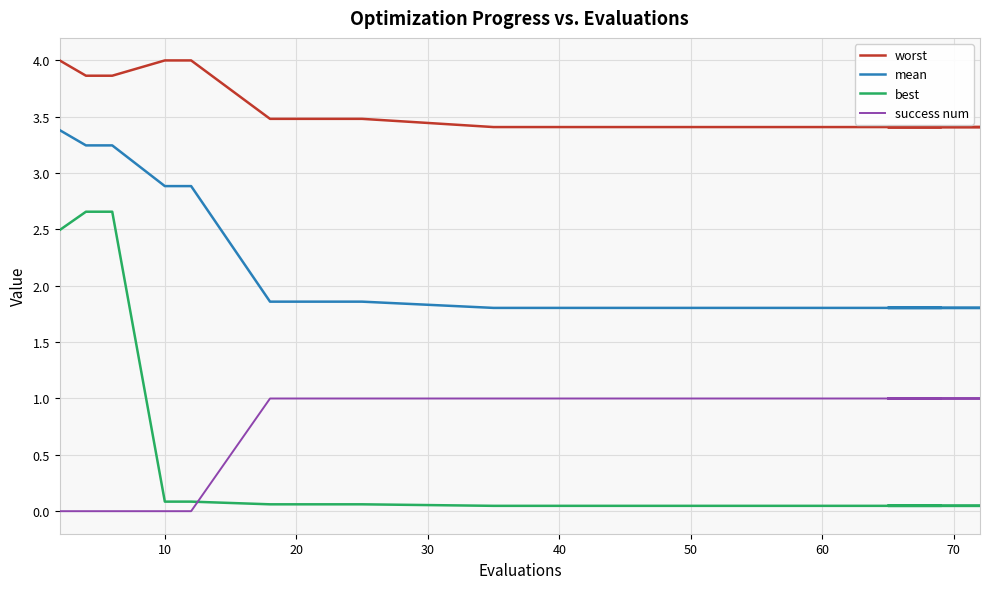

Which series has the widest spread of values?

best